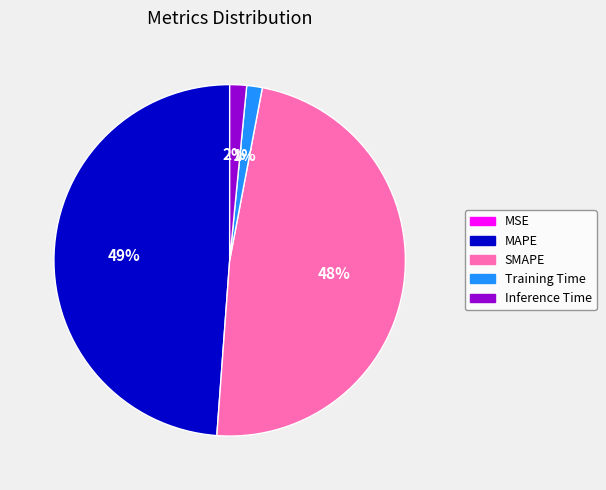

The Training Time slice represents 1% of the pie. True or false?

True